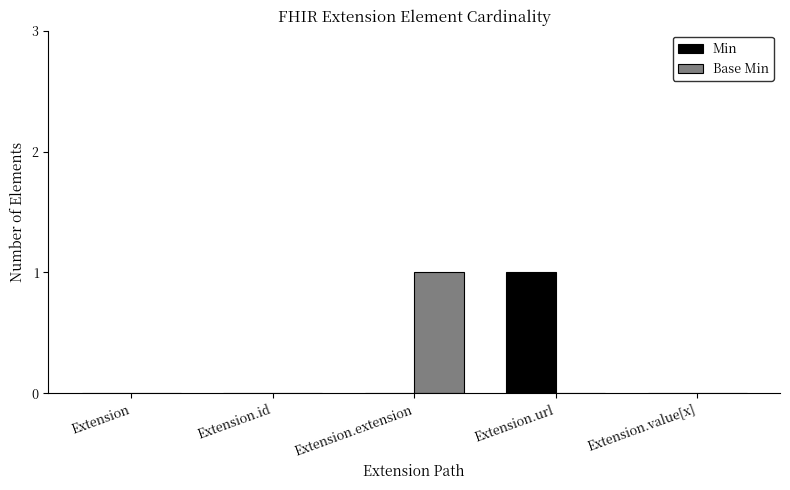

Which series changed the most between Extension and Extension.url?

Min